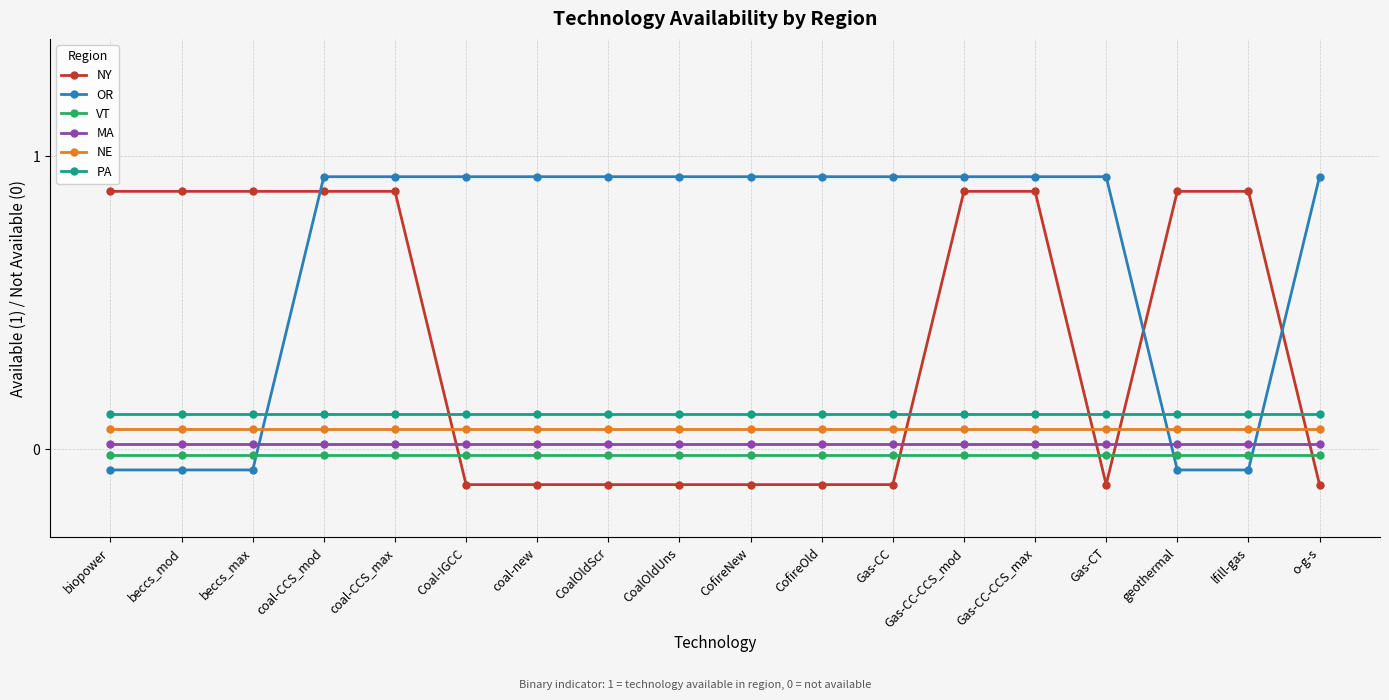

Is the value of PA at CoalOldUns greater than the value of OR at Gas-CC-CCS_mod?

No